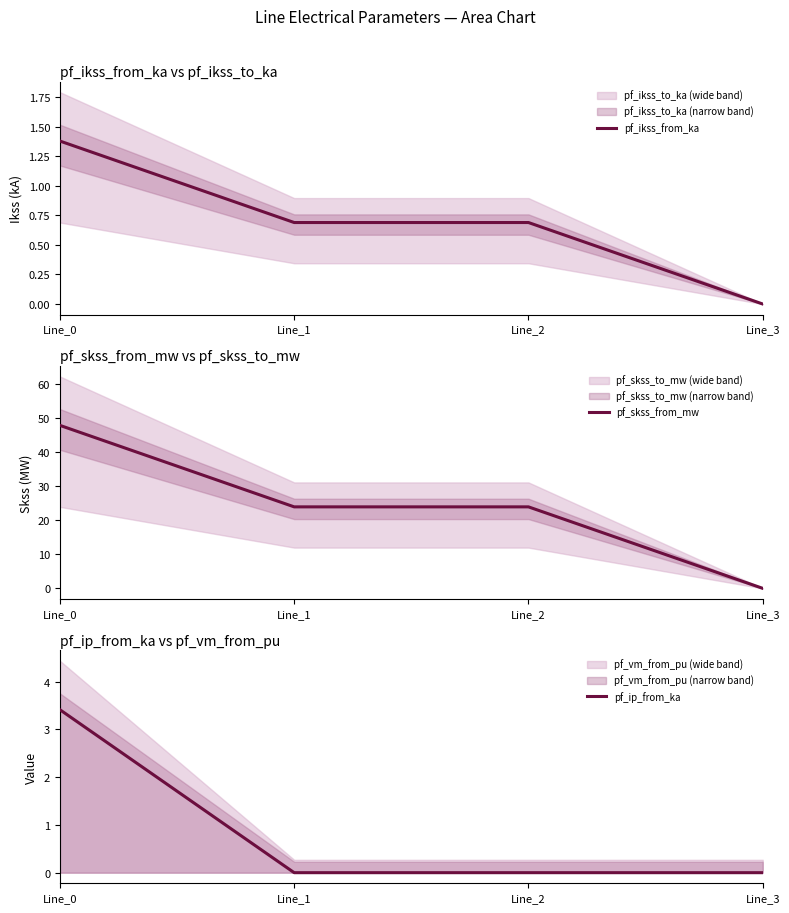

What is the greatest value displayed?

47.7